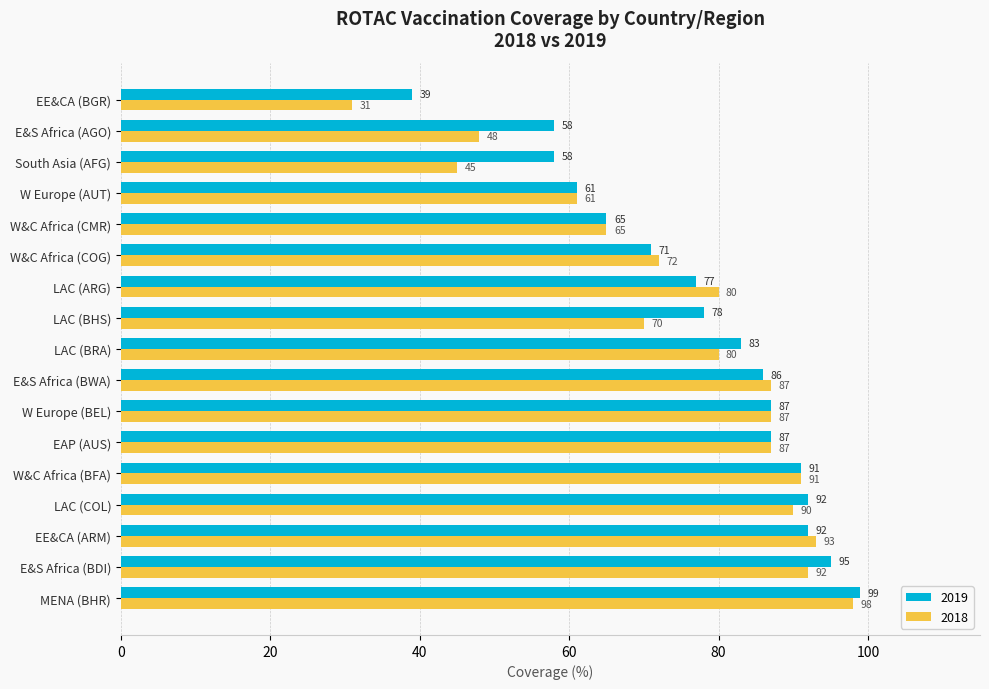

Which series has the largest total across all categories?

2019